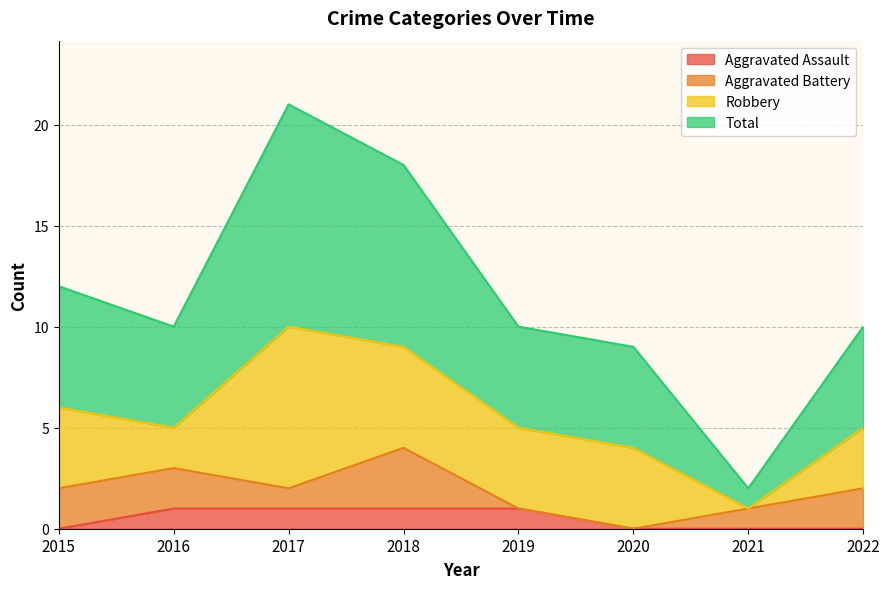

Is it true that Aggravated Assault equals 2 at 2017?

False